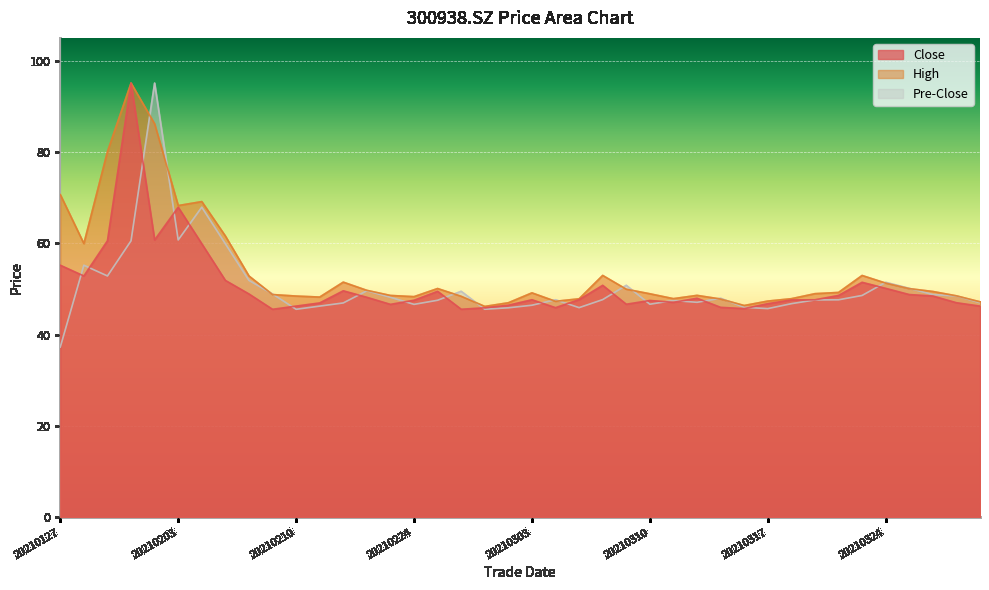

Which category has the highest value across all series?

20210201